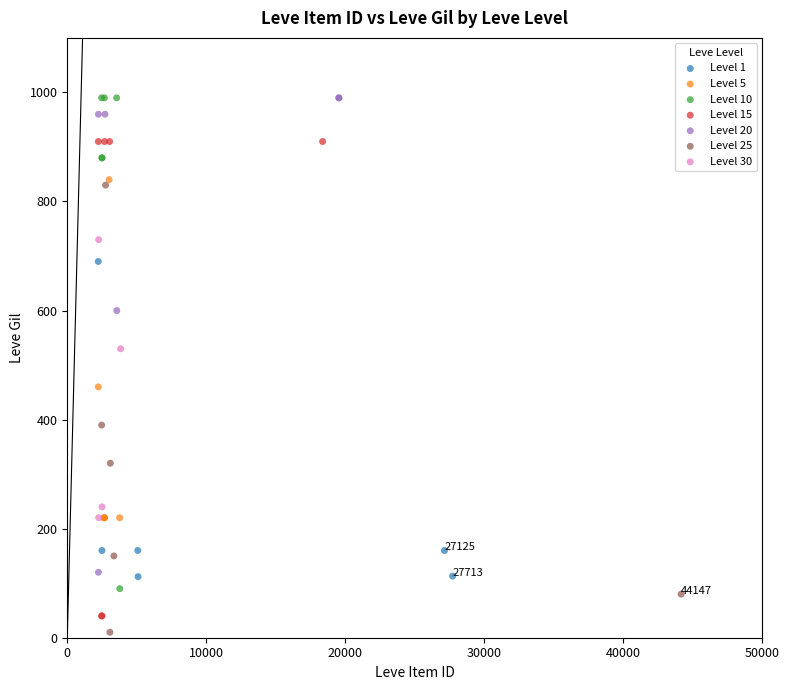

Which series contains the lowest Y value?

Level 25